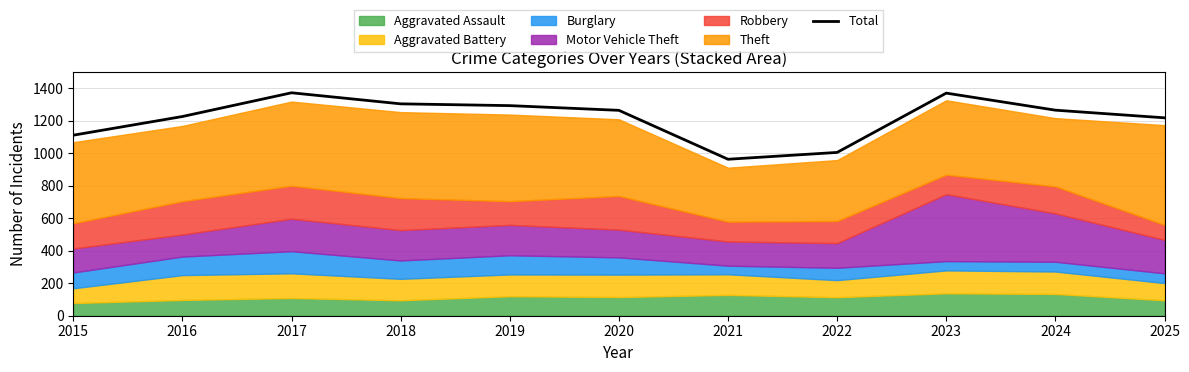

How many data points does each series have?

11